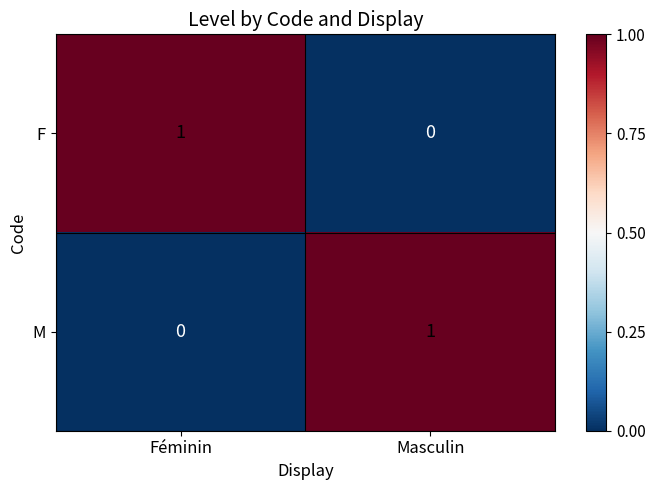

True or false: M has a value of 0 at Féminin.

True